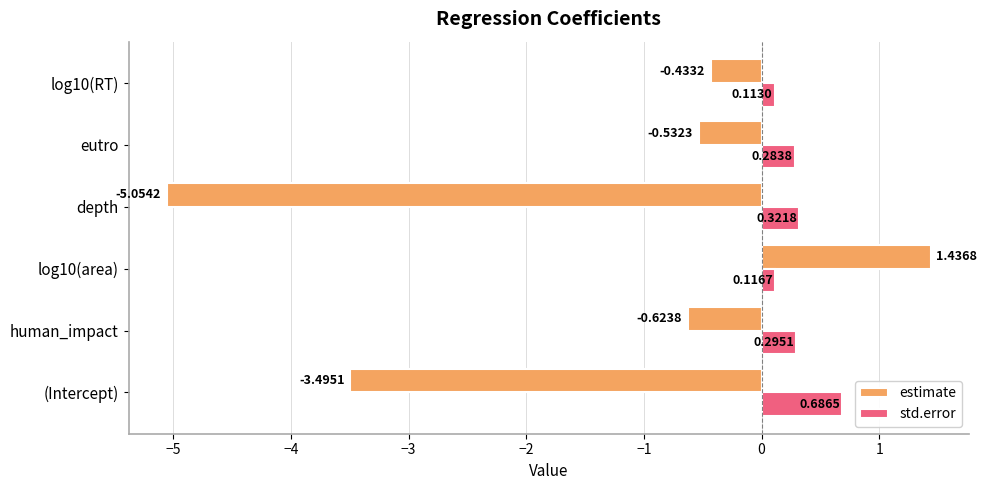

What is the difference between the maximum and minimum values in the estimate series?

6.5